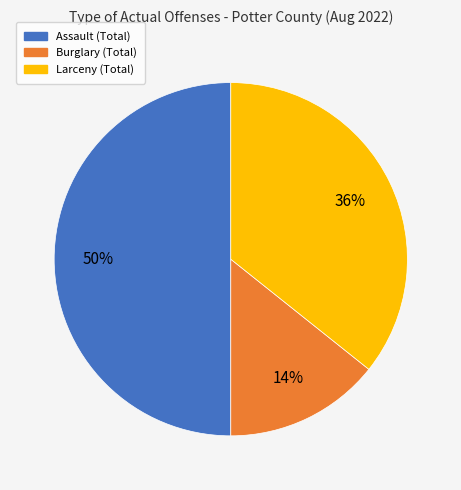

How many slices are in this pie chart?

3